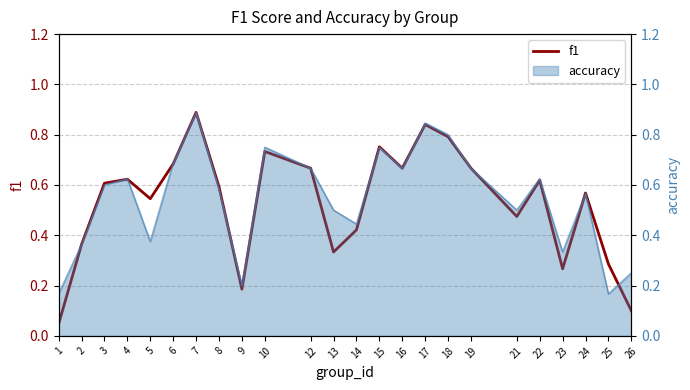

List the labels in order of value, smallest first.

1, 26, 9, 23, 25, 13, 2, 14, 21, 5, 24, 8, 3, 22, 4, 12, 16, 19, 6, 10, 15, 18, 17, 7